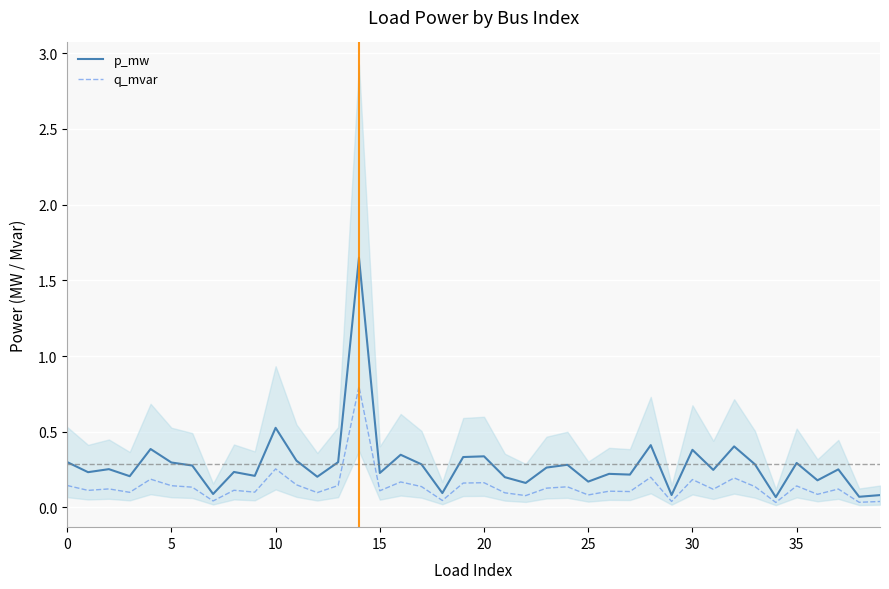

The value of p_mw at 20 is 0.5. True or false?

False